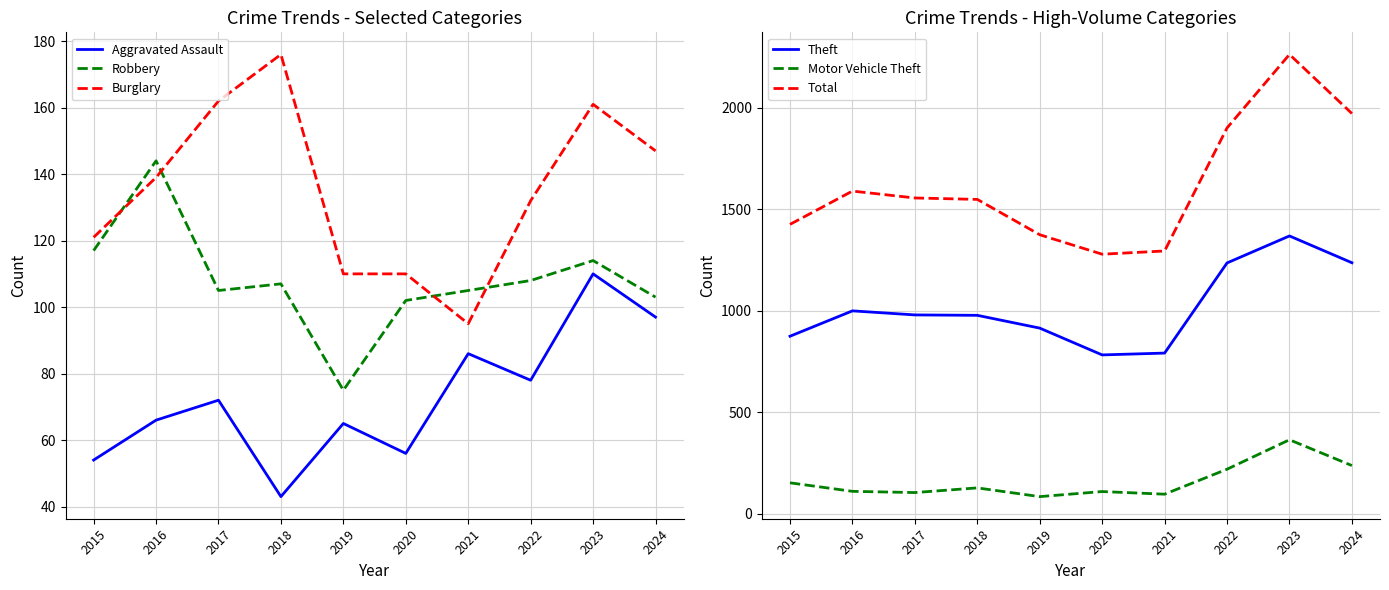

At which label is Total closest to 1770?

2022